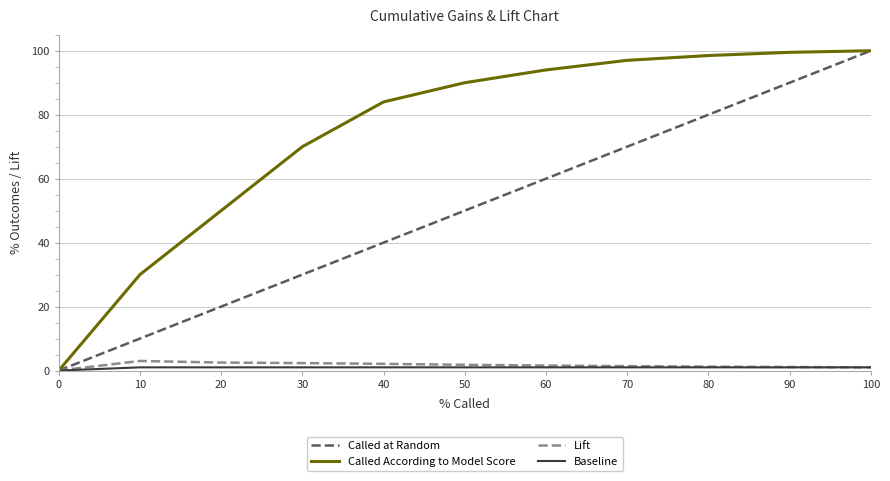

Which series changed the most between 10 and 40?

Called According to Model Score